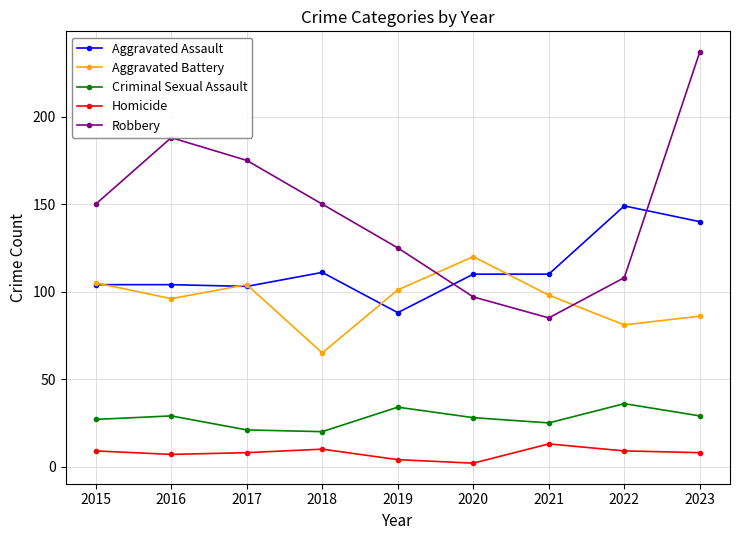

True or false: Robbery has a value of 126 at 2021.

False